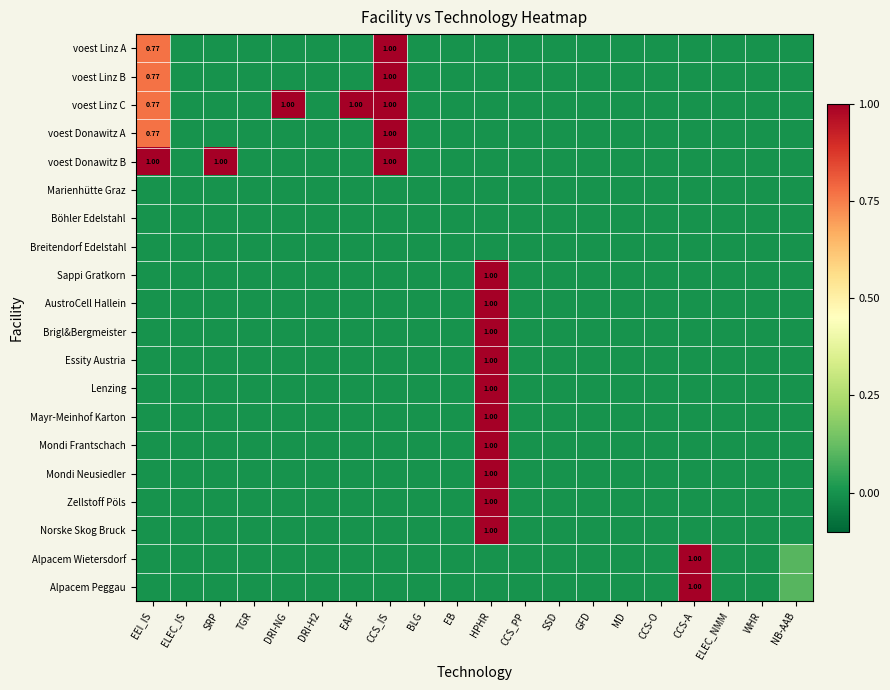

Rank the categories by voest Donawitz B value from highest to lowest.

EEI_IS, SRP, CCS_IS, ELEC_IS, TGR, DRI-NG, DRI-H2, EAF, BLG, EB, HPHR, CCS_PP, SSD, GFD, MD, CCS-O, CCS-A, ELEC_NMM, WHR, NB-AAB